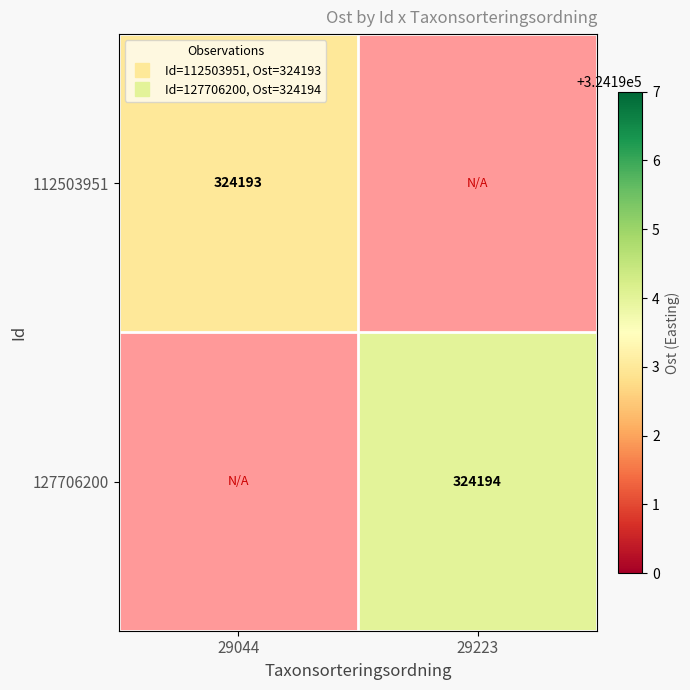

What is the smallest value displayed?

324193.0